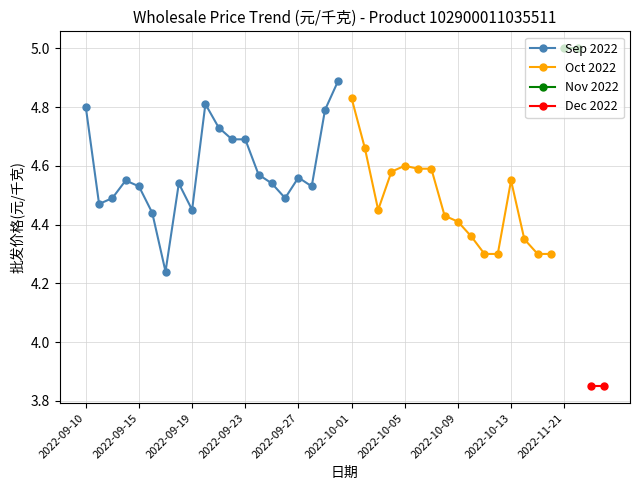

Where is the first local minimum?

2022-09-12